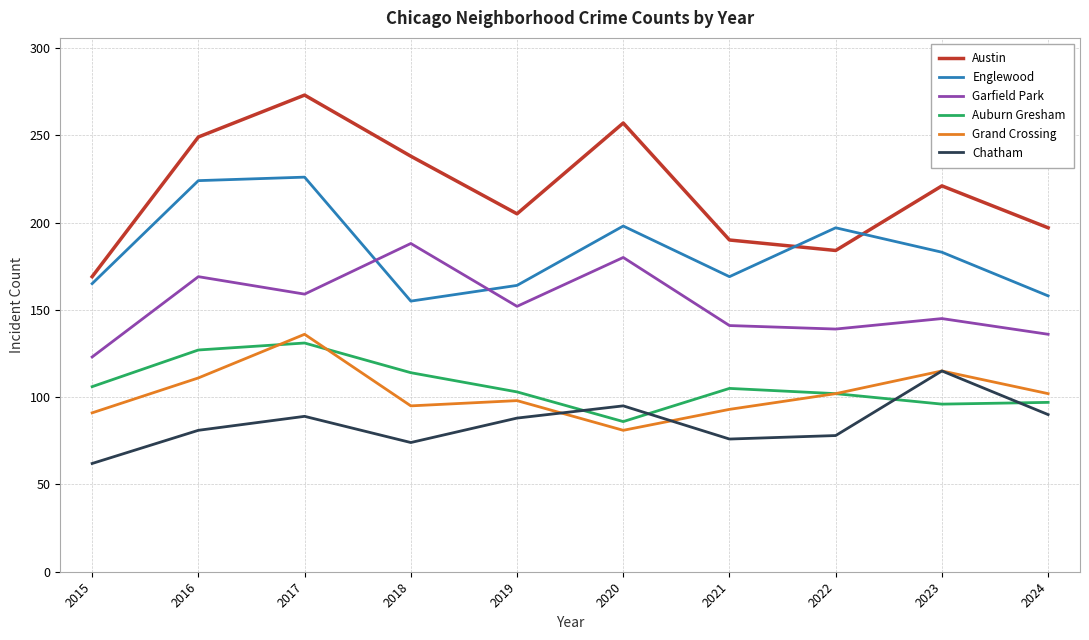

Which category has the highest value in the Austin series?

2017